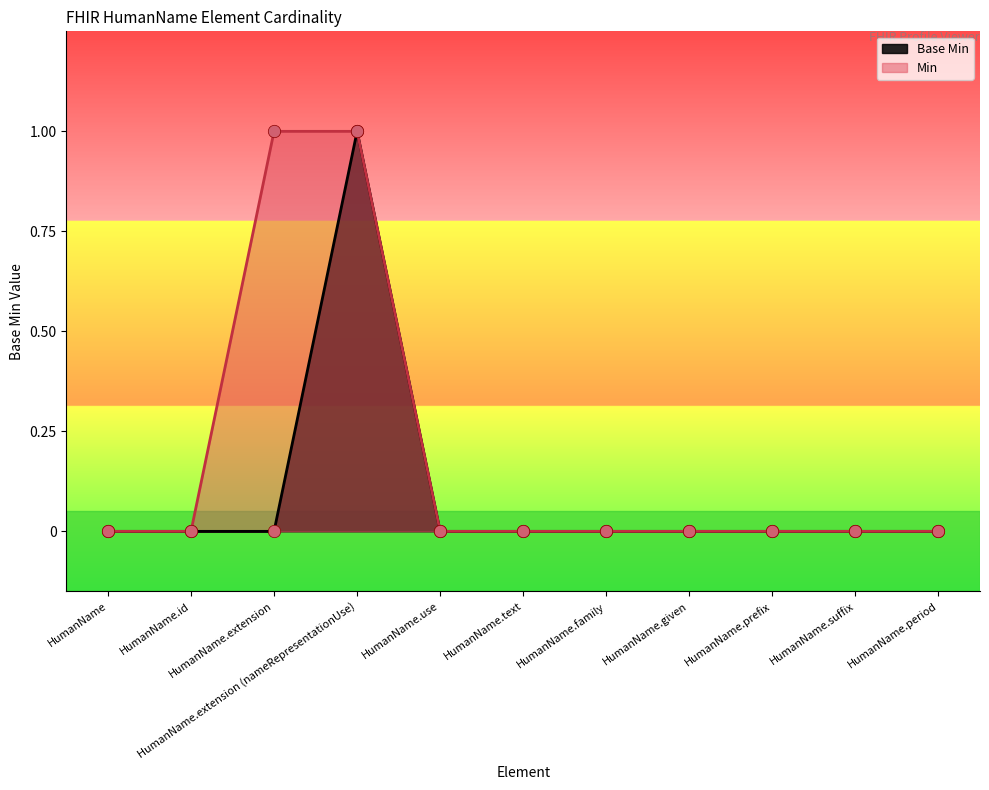

Between HumanName.period and HumanName, which is larger?

HumanName.period